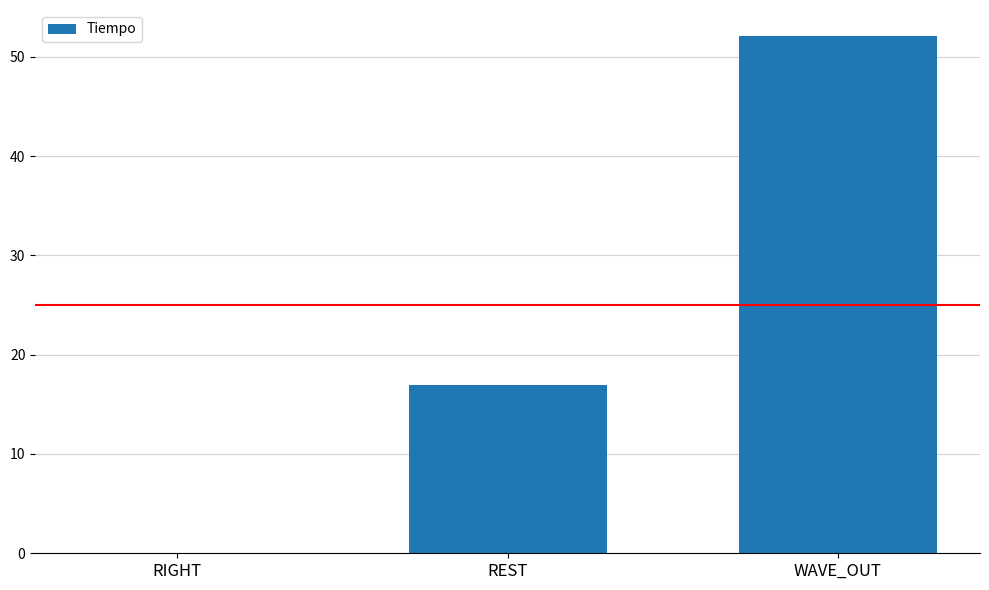

Which category has the highest value across all series?

WAVE_OUT